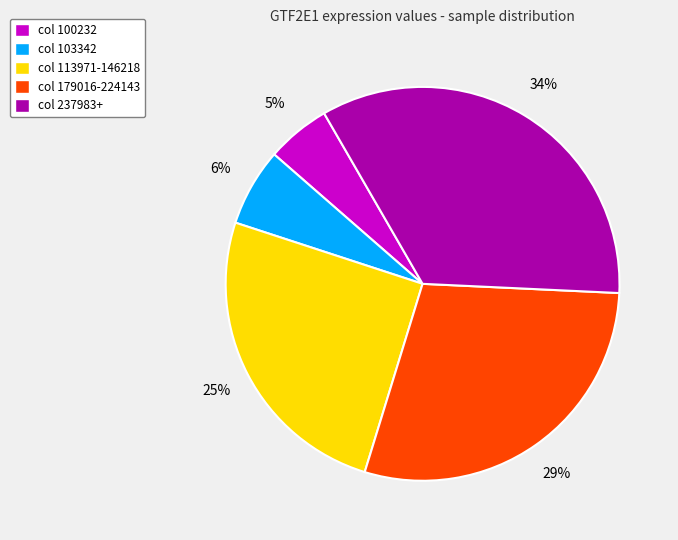

To the nearest percent, what percentage of the pie is col 100232?

5%